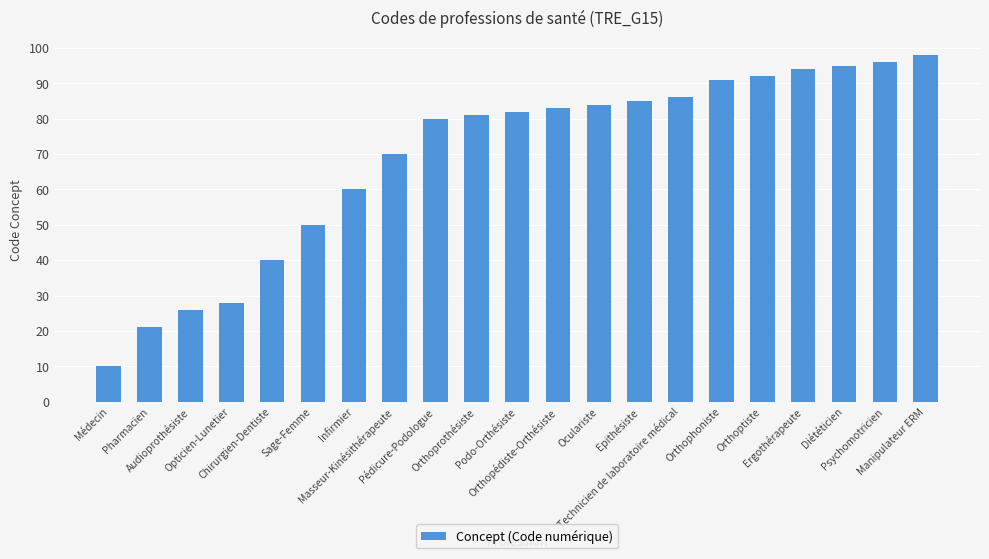

What is the sum of the values at Orthoptiste and Diététicien?

187